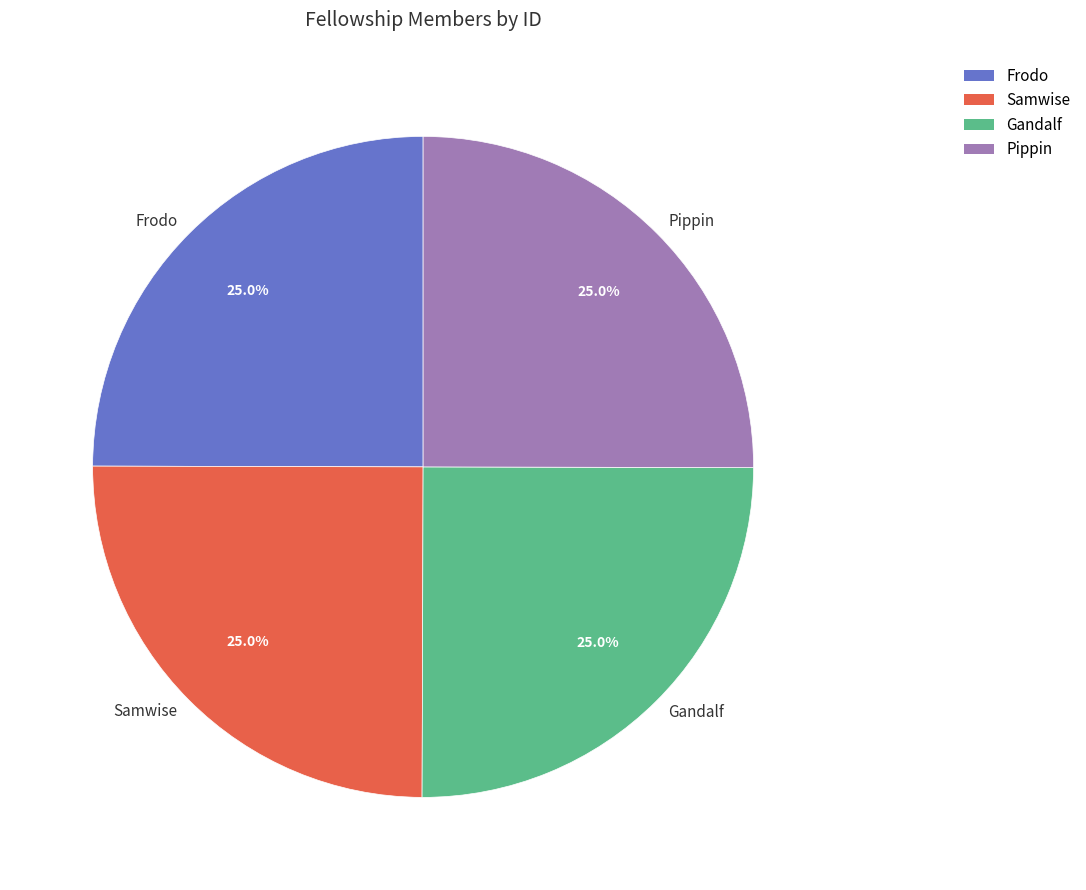

Does any single category account for the majority?

No